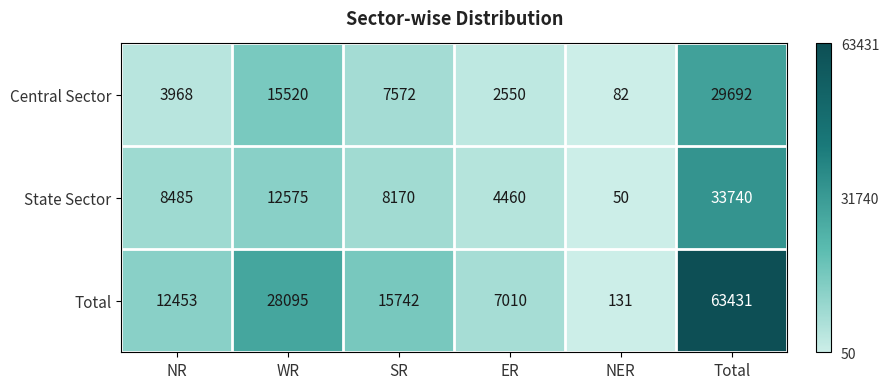

At NR, list the series in order from smallest to largest.

Central Sector, State Sector, Total